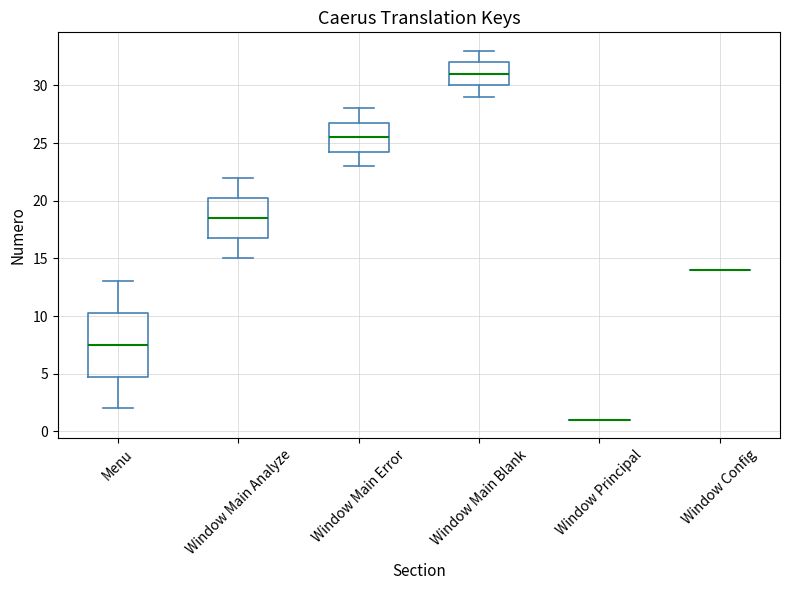

Which box is the tallest, from its lower edge to its upper edge?

Menu